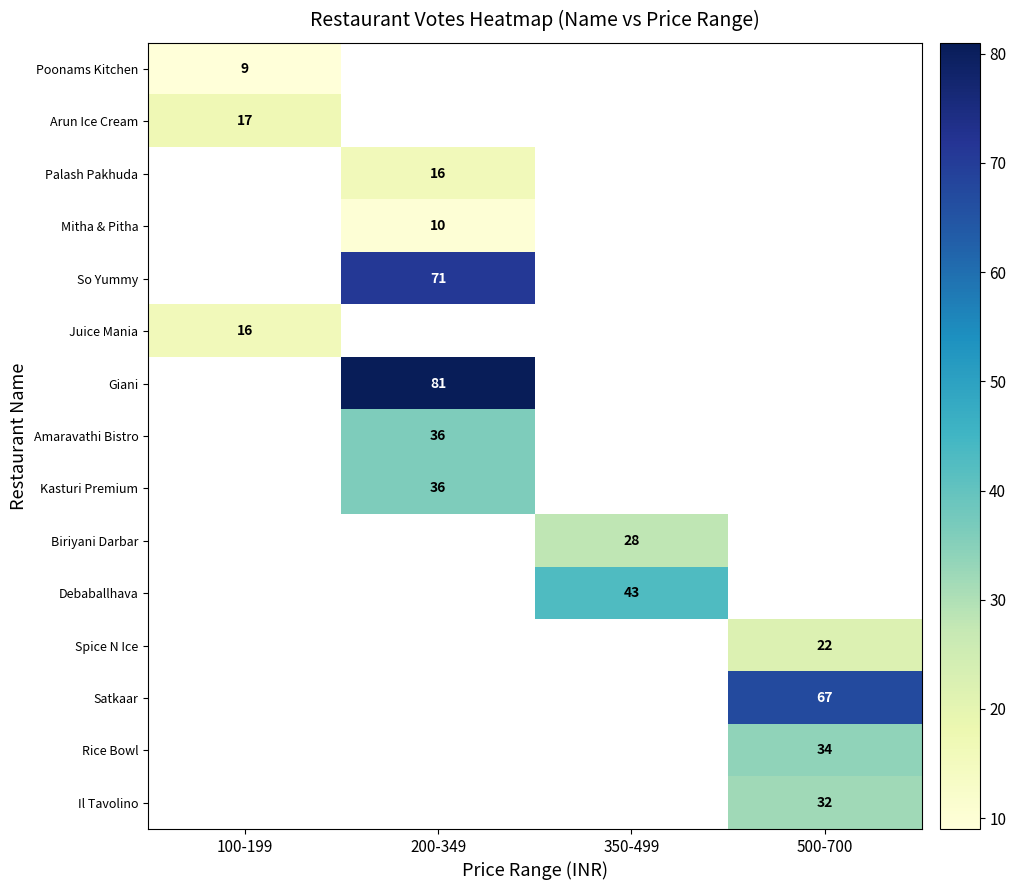

True or false: Satkaar has a value of 16.3 at 500-700.

False